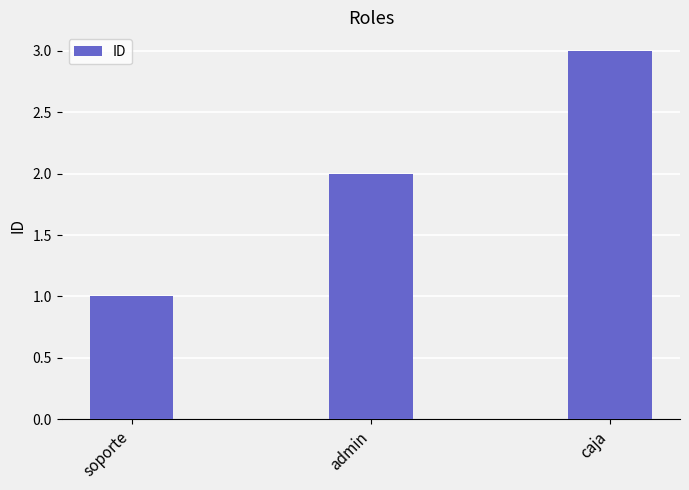

Does the chart contain stacked bars?

No